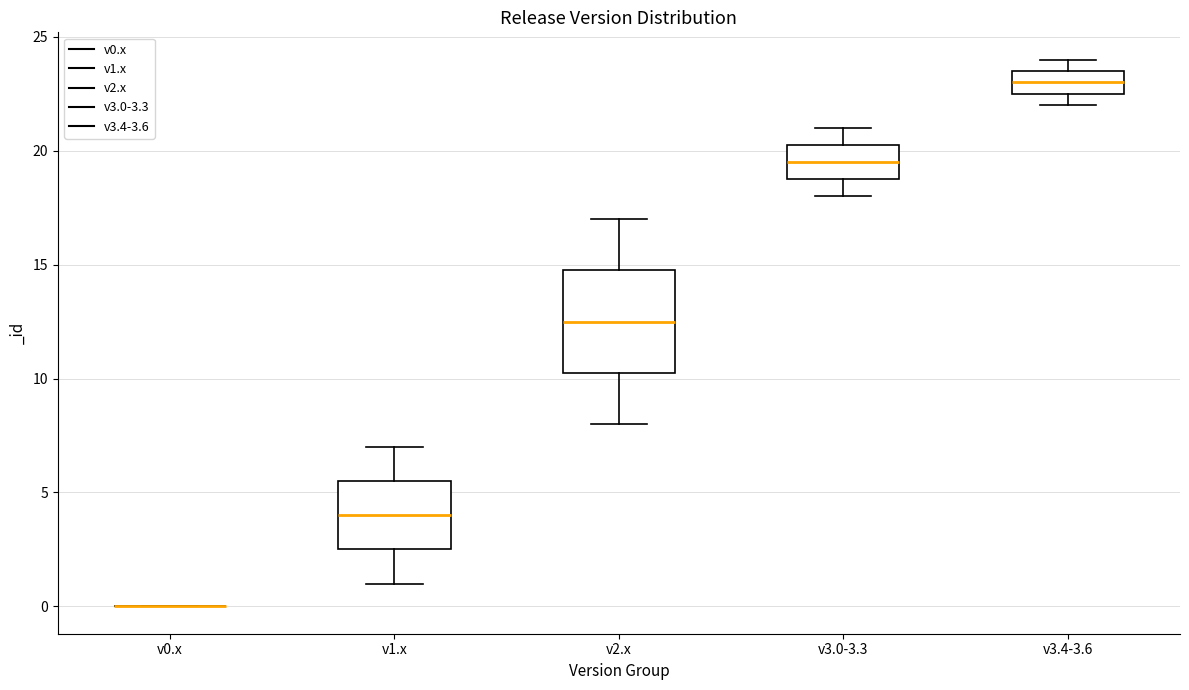

Where is the lower edge of the box for v1.x on the y-axis? The values are not printed on the chart, so give them approximately, as read against the axis.

2.5